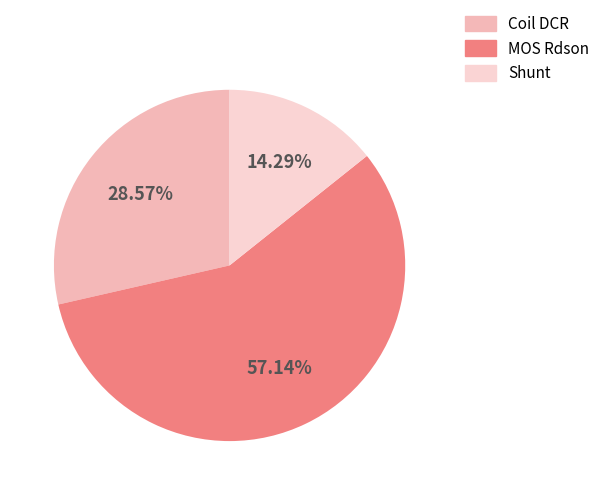

To the nearest percent, what percentage of the pie is Coil DCR?

29%